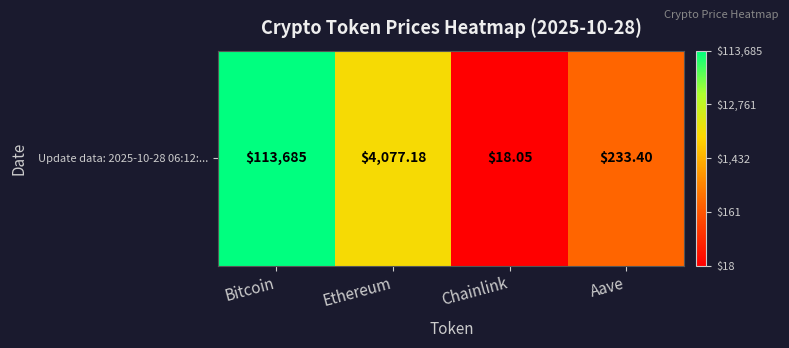

Which category has the lowest value across all series?

Chainlink